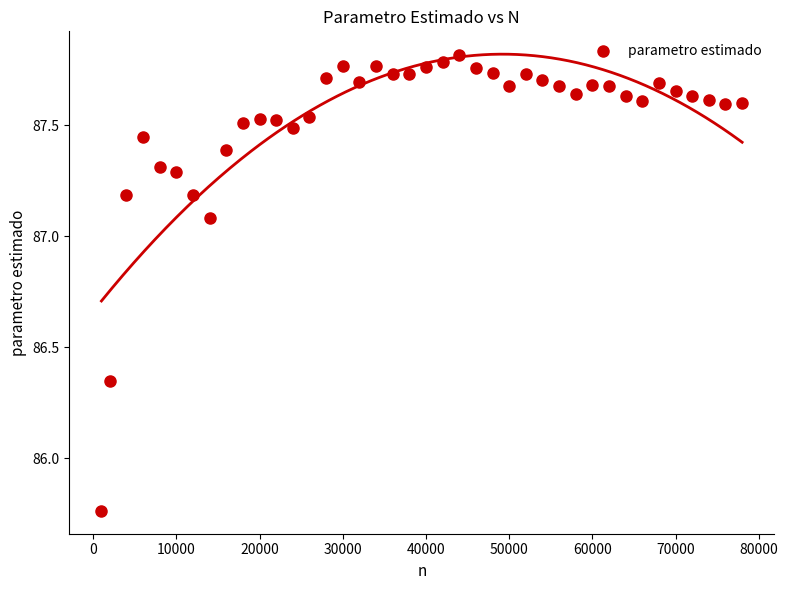

What is the range of X values (max minus min)?

77000.0